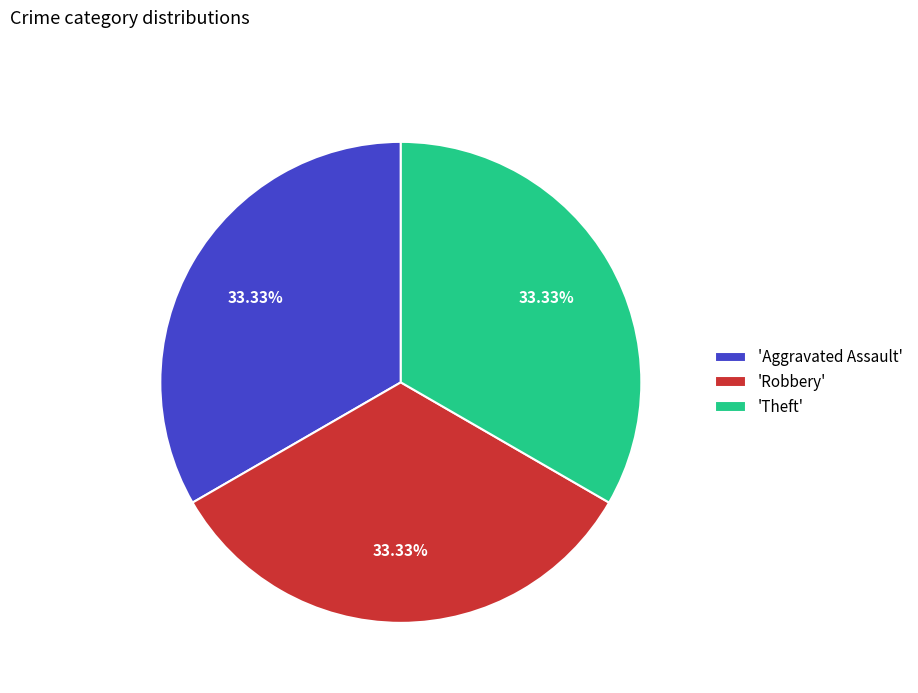

Count the number of slices in the pie.

3